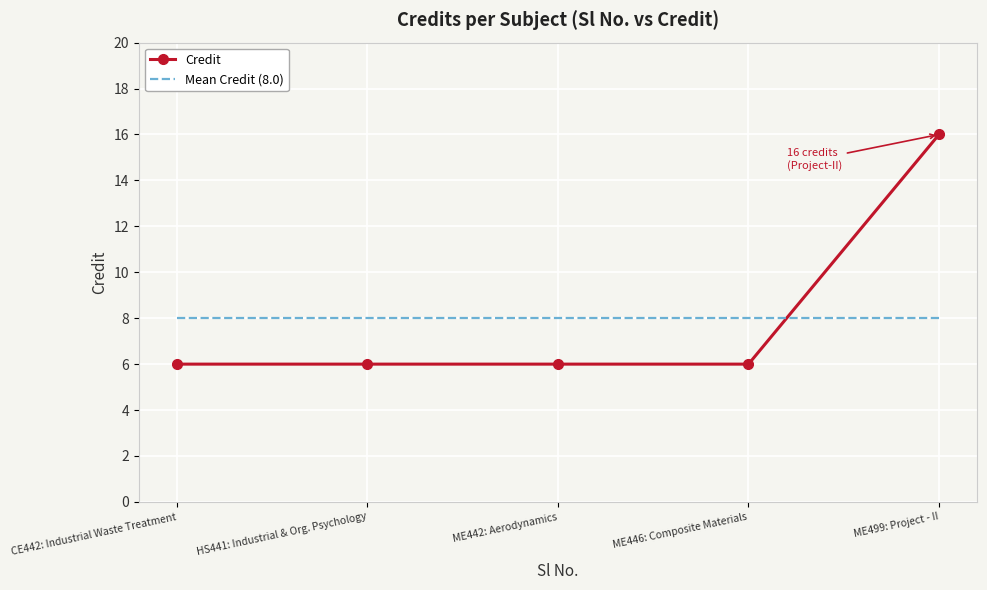

What is the sum of all Credit values?

40